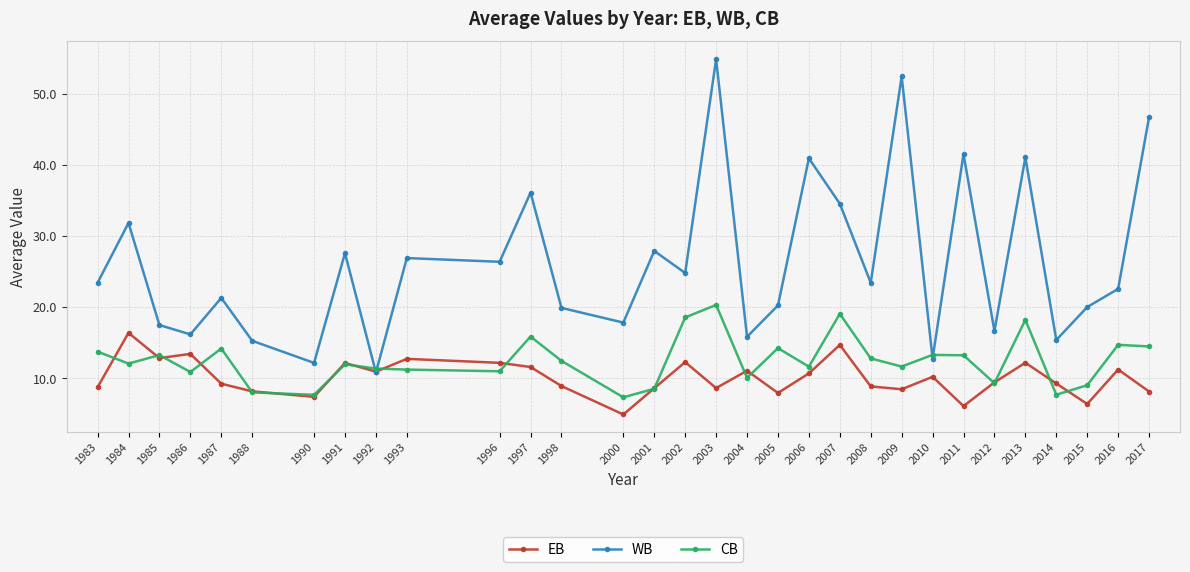

Between 2011 and 2014, which series saw the biggest shift?

WB